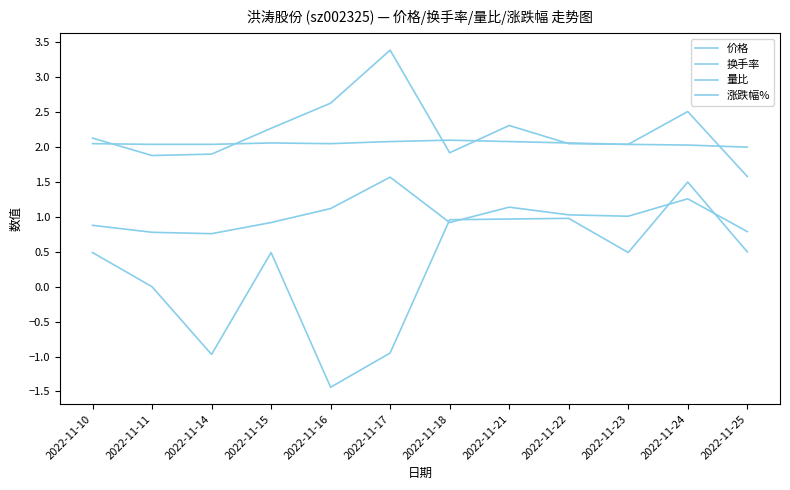

Is the value of 量比 at 2022-11-14 greater than the value of 涨跌幅% at 2022-11-16?

Yes